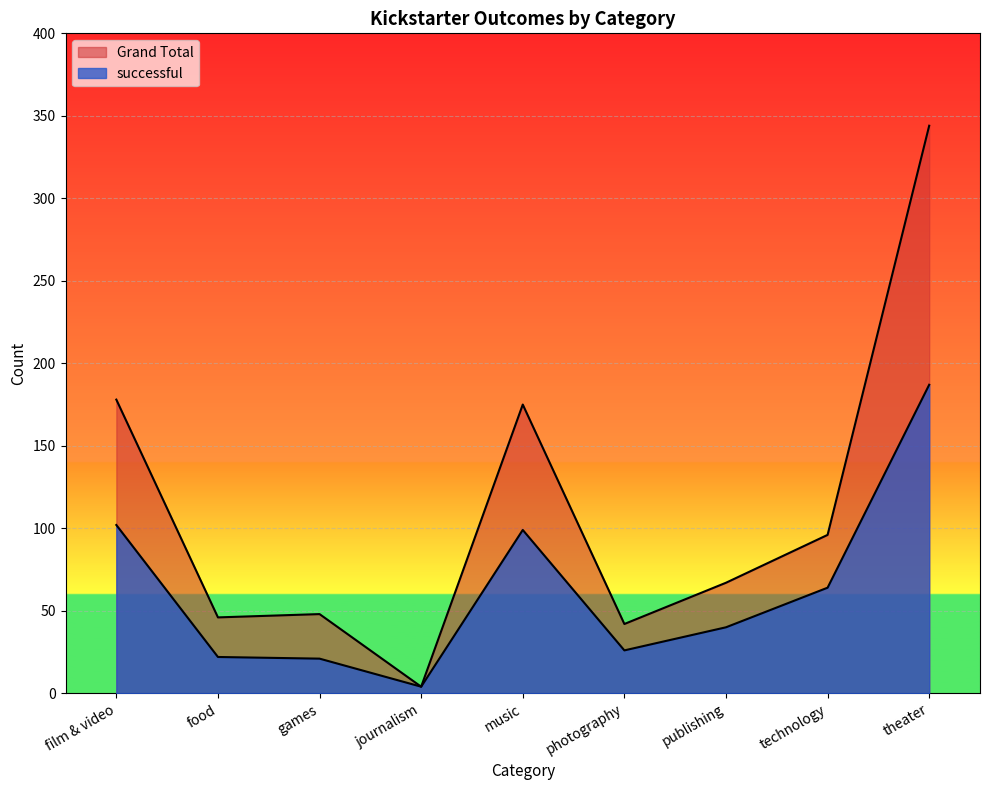

What is the lowest value of the Grand Total series?

4